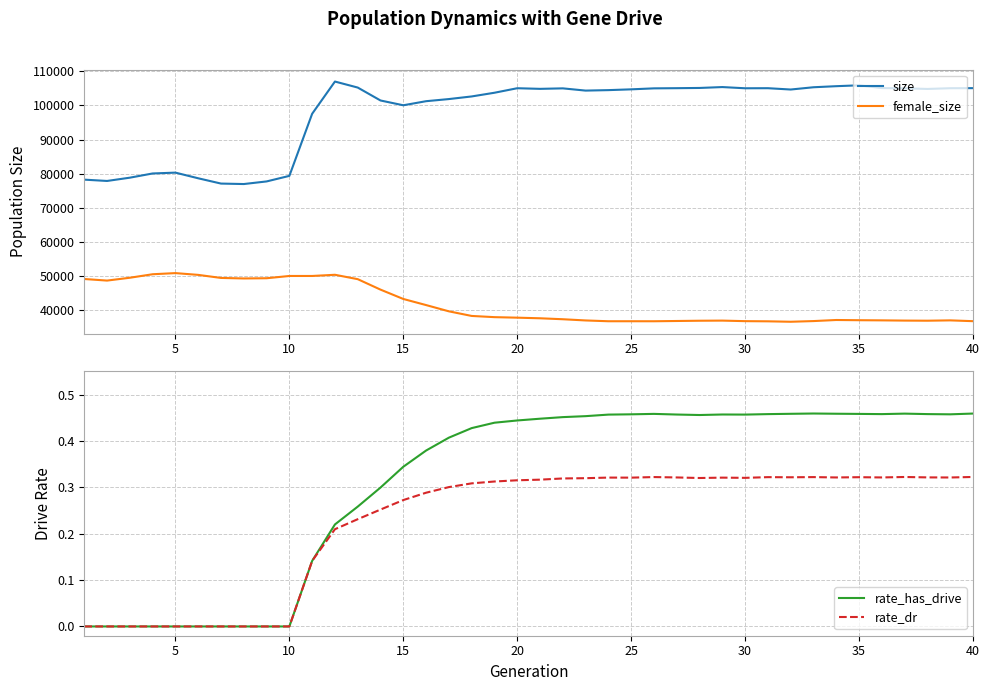

Count the number of categories in the chart.

40